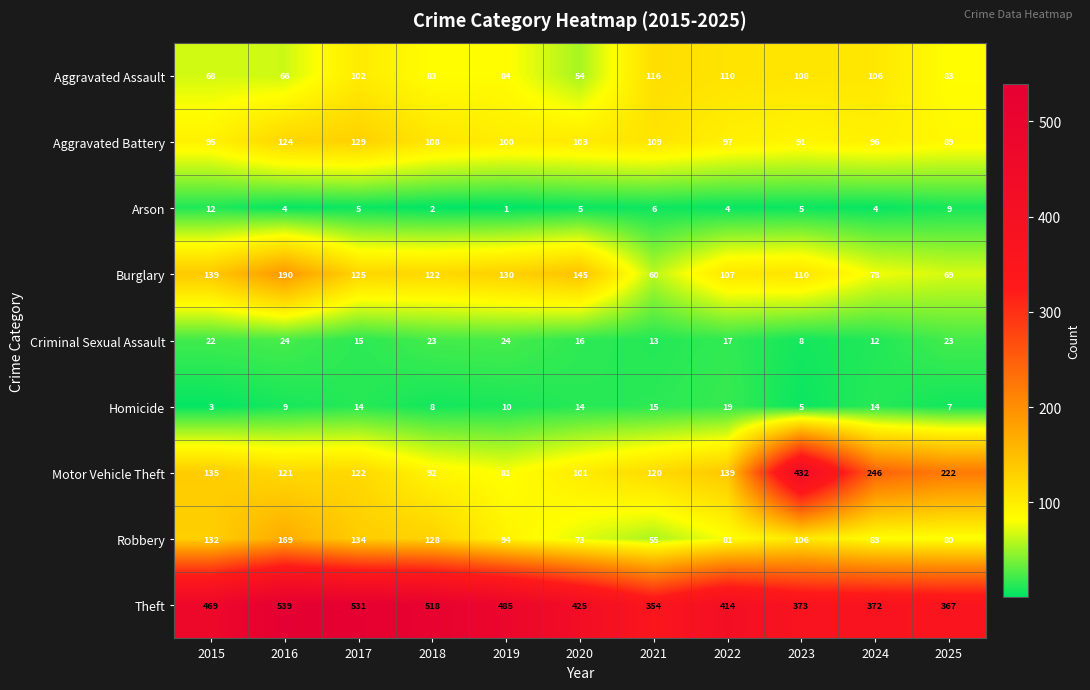

Between 2017 and 2021, which series saw the biggest shift?

Theft